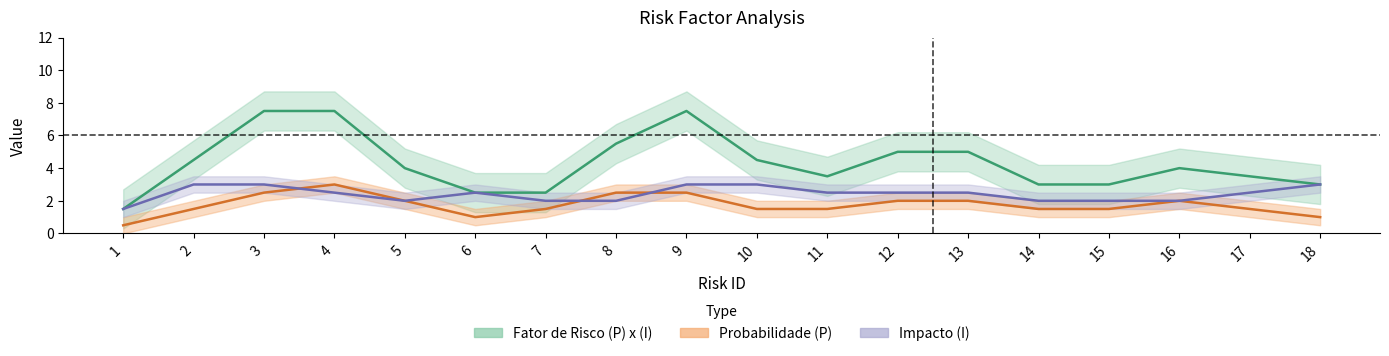

At which category is the sum across all series the highest?

3